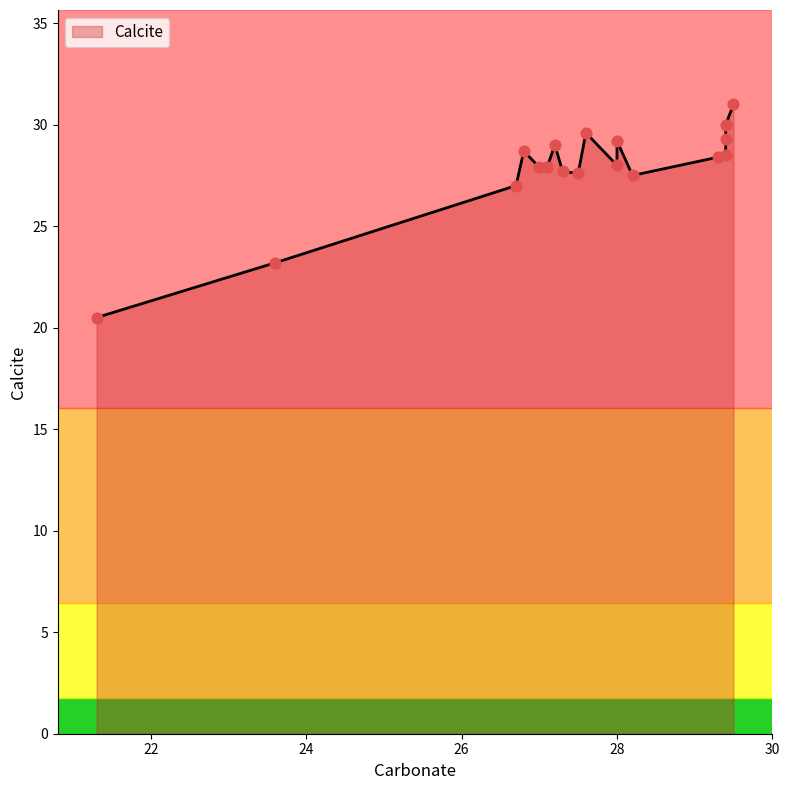

What is the ratio of the value at 27.6 to the value at 29.5?

1.0